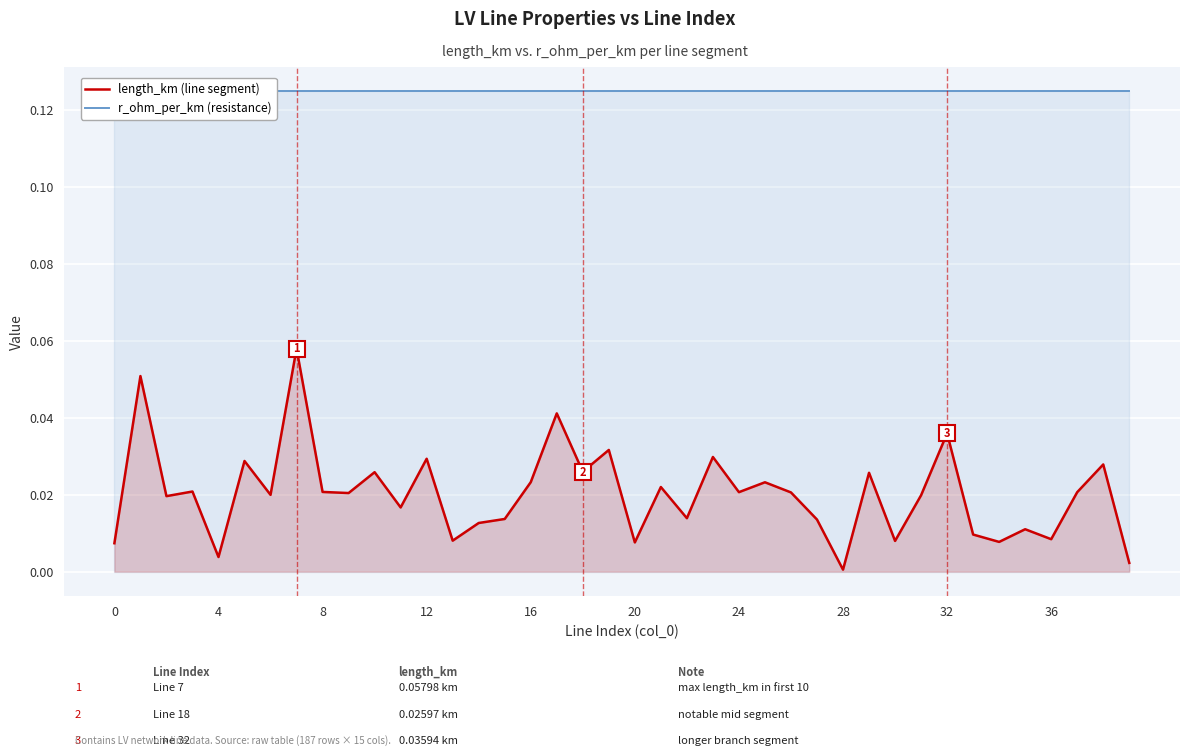

True or false: r_ohm_per_km (resistance) and length_km (line segment) intersect in this chart.

False